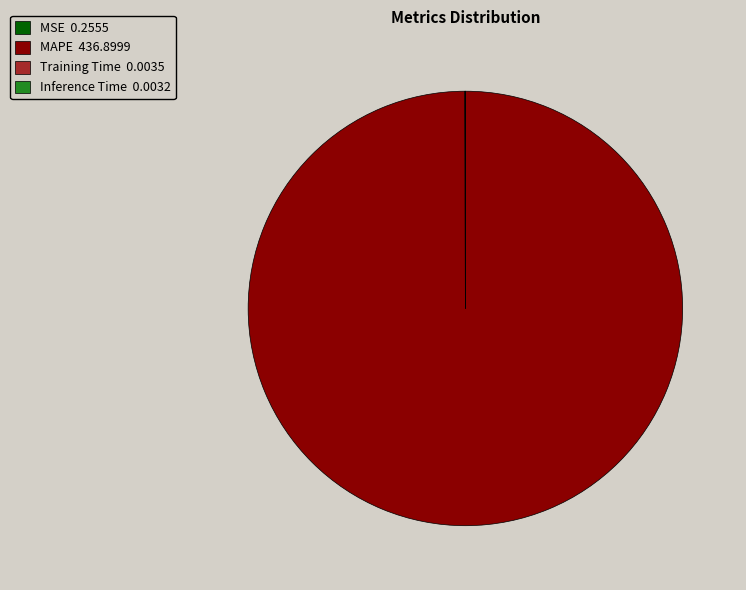

Is there a majority slice in this chart?

Yes